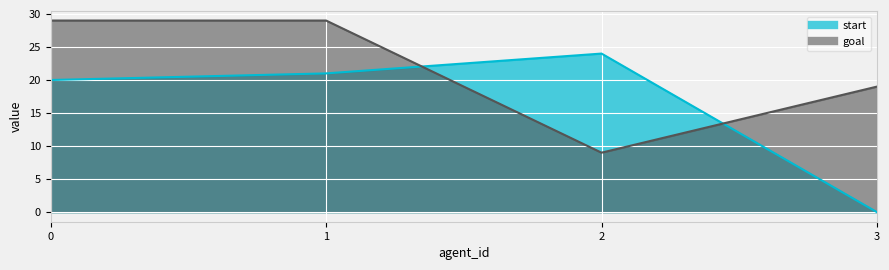

Which series has the widest spread of values?

start